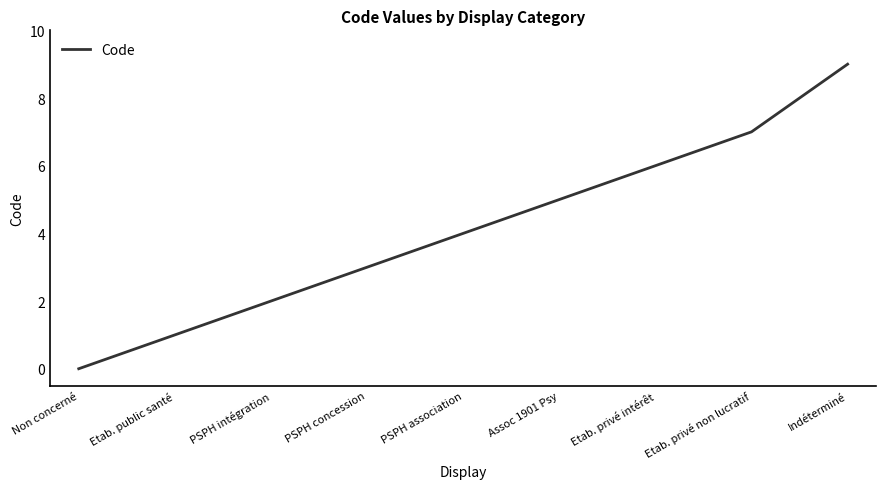

What is the difference between the maximum and minimum values?

9